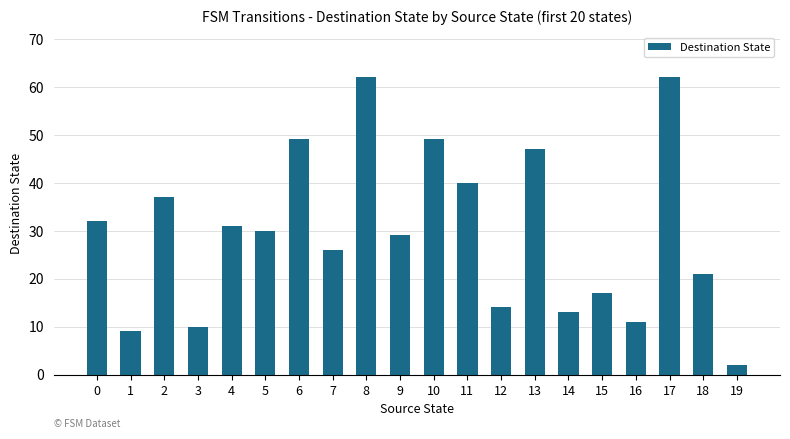

Read the value at 7, to the nearest 10.

30